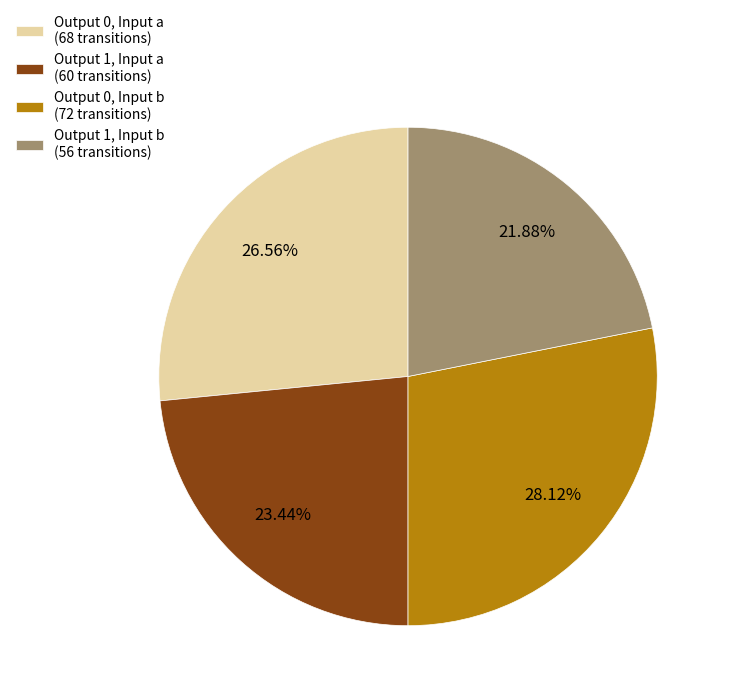

Which has a higher value, Output 0, Input a (68 transitions) or Output 1, Input b (56 transitions)?

Output 0, Input a (68 transitions)